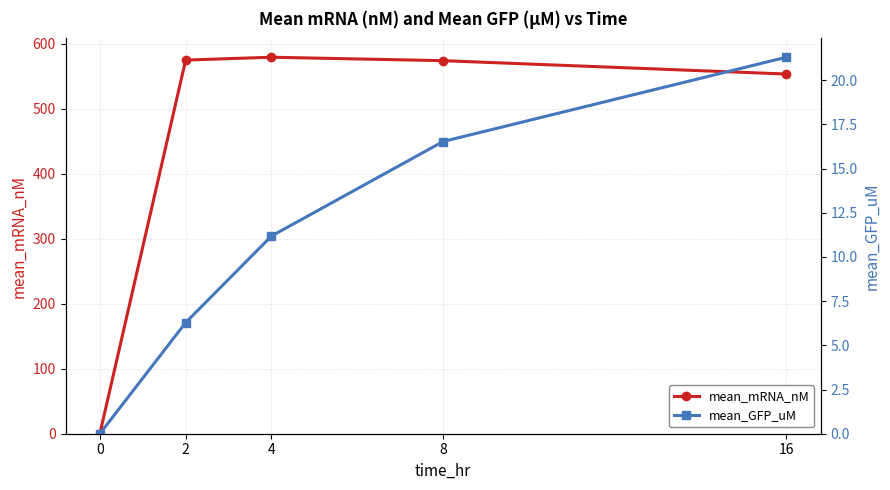

What is the sum of the mean_GFP_uM values at 4 and 2?

17.5